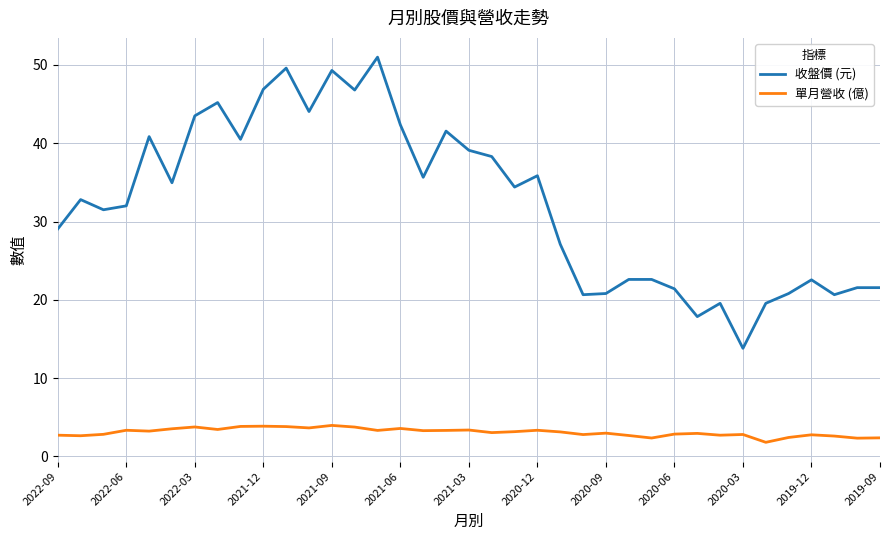

What is the difference between the maximum and minimum values in the 收盤價 (元) series?

37.2